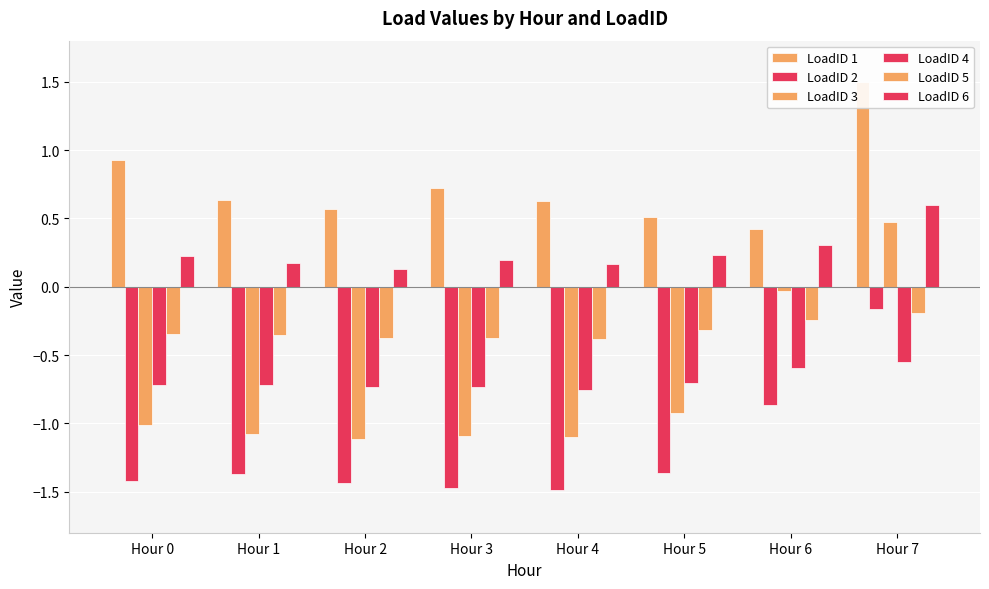

How many categories are shown in the chart?

8